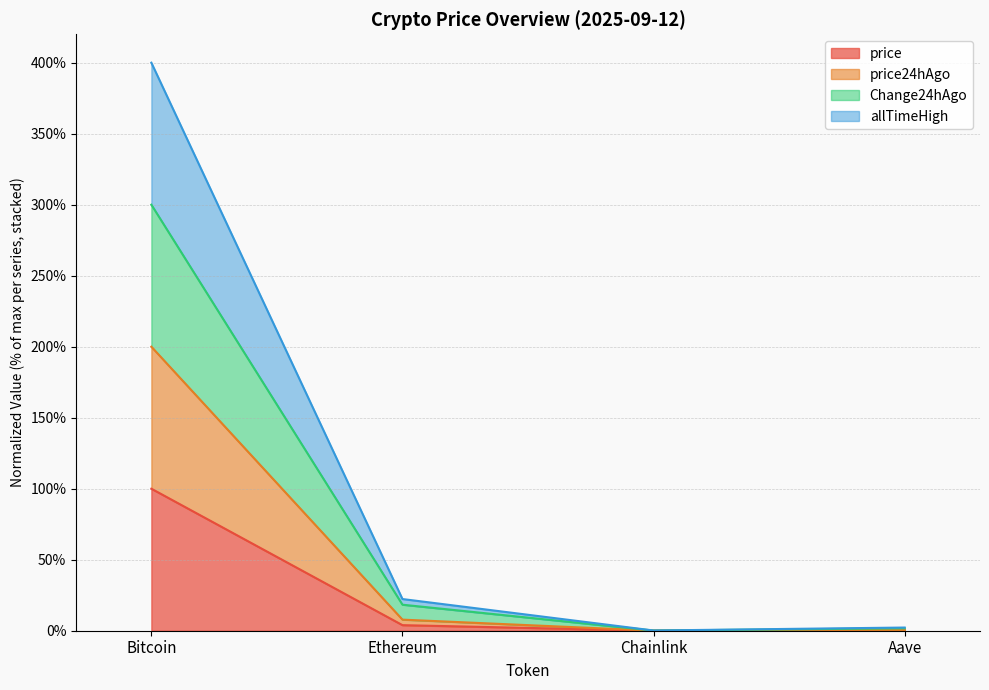

At which category is the sum across all series the highest?

Bitcoin